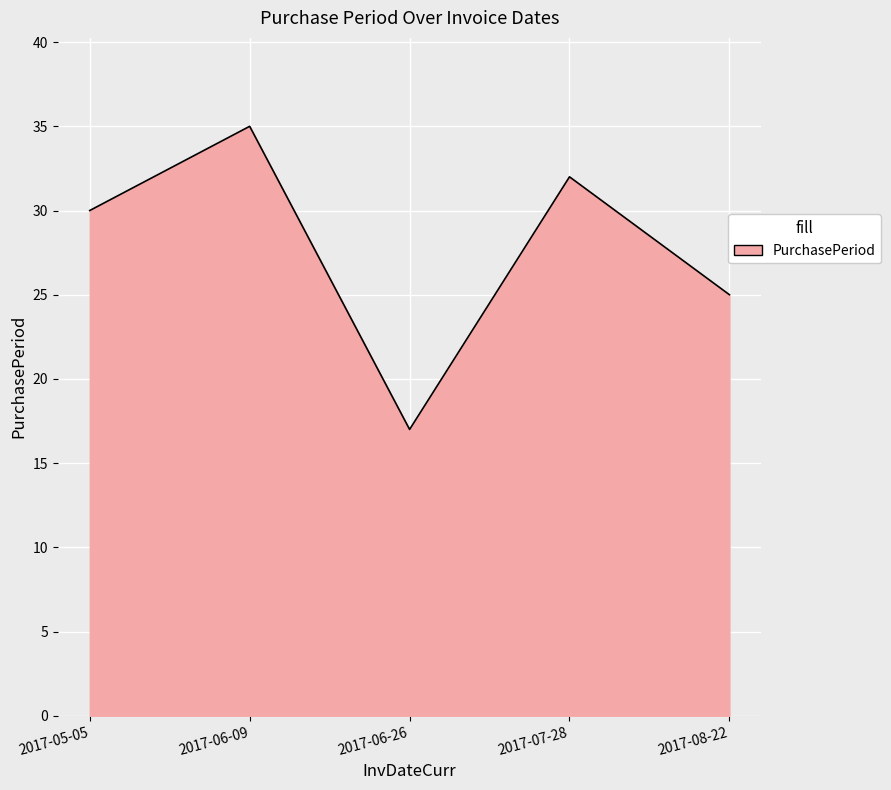

True or false: the data shows 32 at 2017-07-28.

True